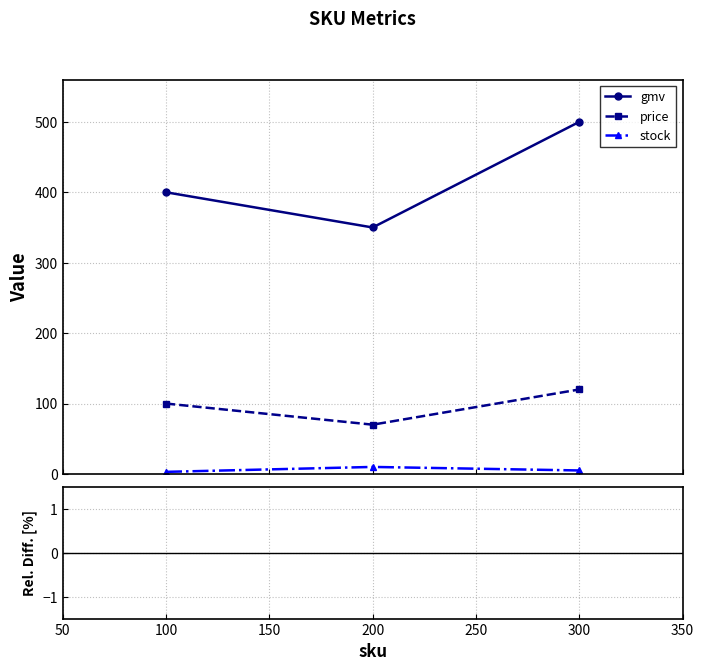

How many lines are shown in the chart?

5